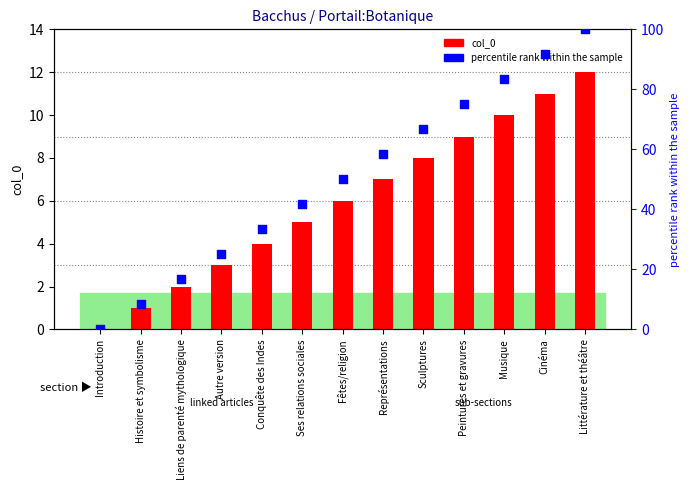

What is the total value across all series at Liens de parenté mythologique?

18.7